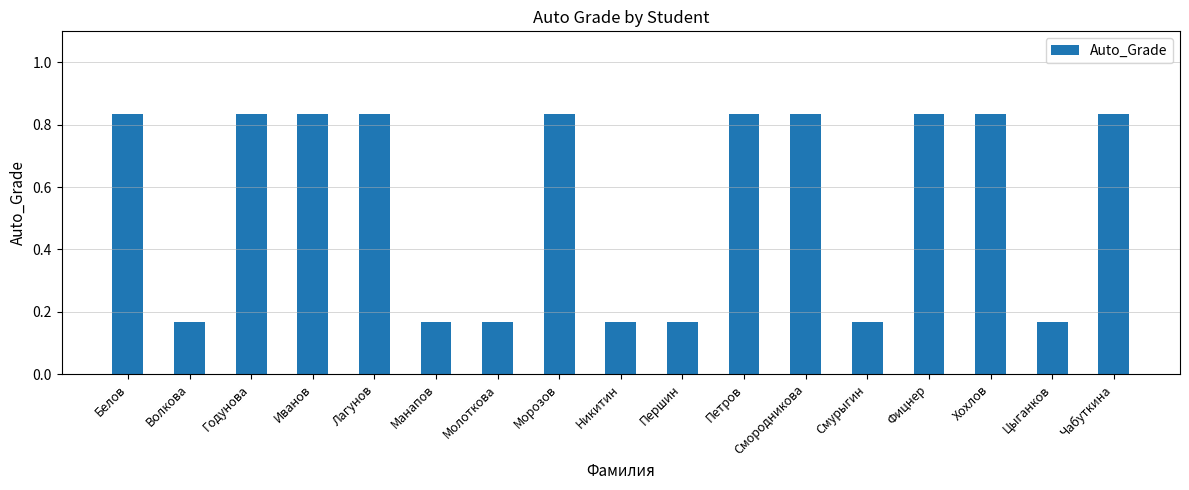

What position from the left is Фицнер?

14